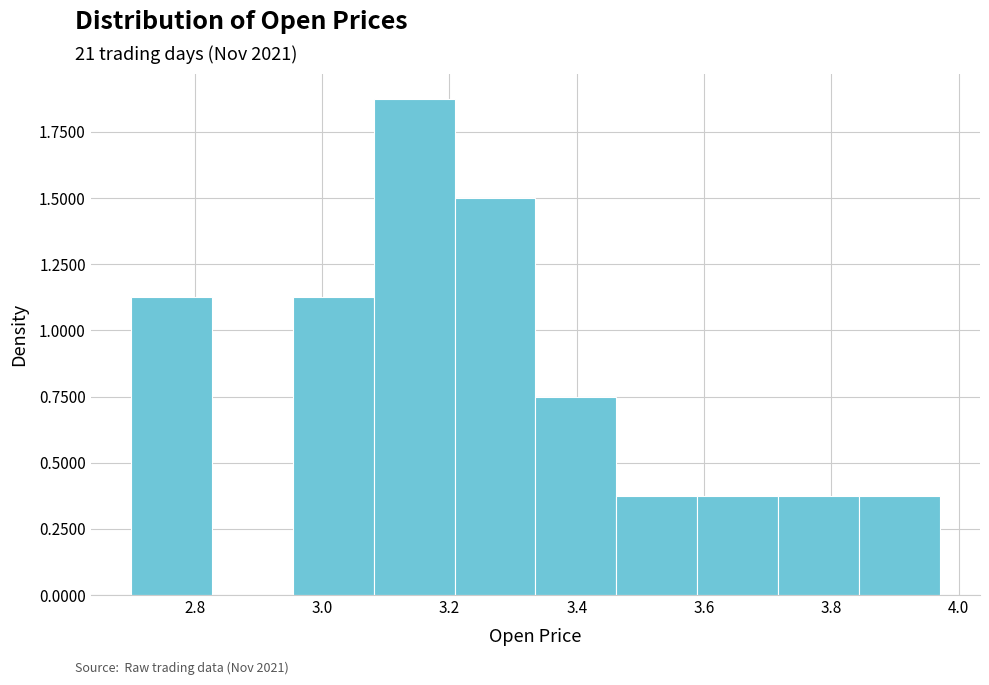

Reading left to right, transcribe this chart: for each bar, give the range it covers on the x-axis and its height. Neither the bar edges nor the heights are printed on the chart, so give them approximately, as read against the axes.

2.70 to 2.82: 1.10
2.82 to 2.96: 0
2.96 to 3.08: 1.10
3.08 to 3.20: 1.85
3.20 to 3.34: 1.50
3.34 to 3.46: 0.75
3.46 to 3.58: 0.35
3.58 to 3.72: 0.35
3.72 to 3.84: 0.35
3.84 to 3.98: 0.35